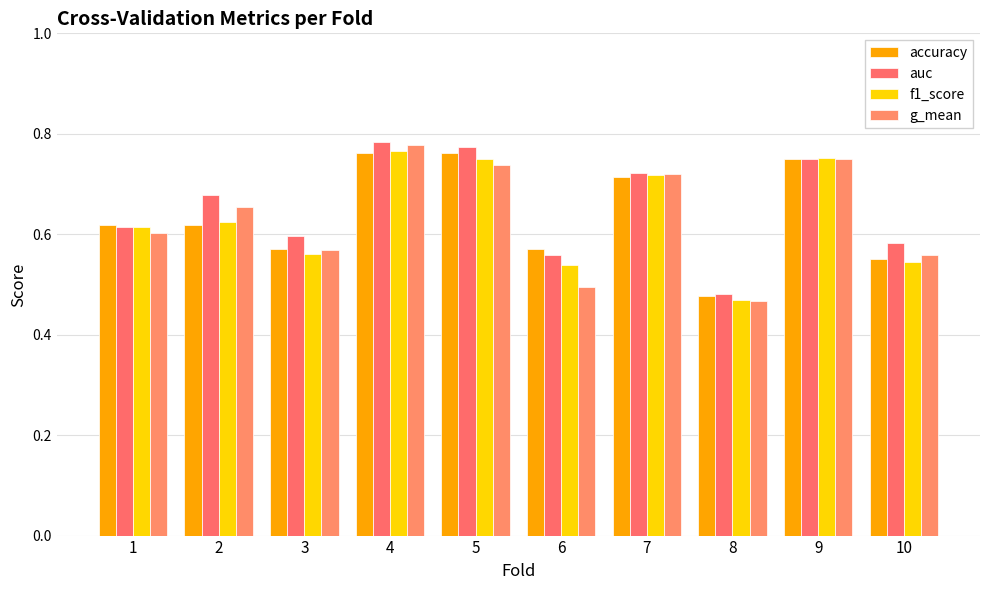

Are the bars horizontal?

No